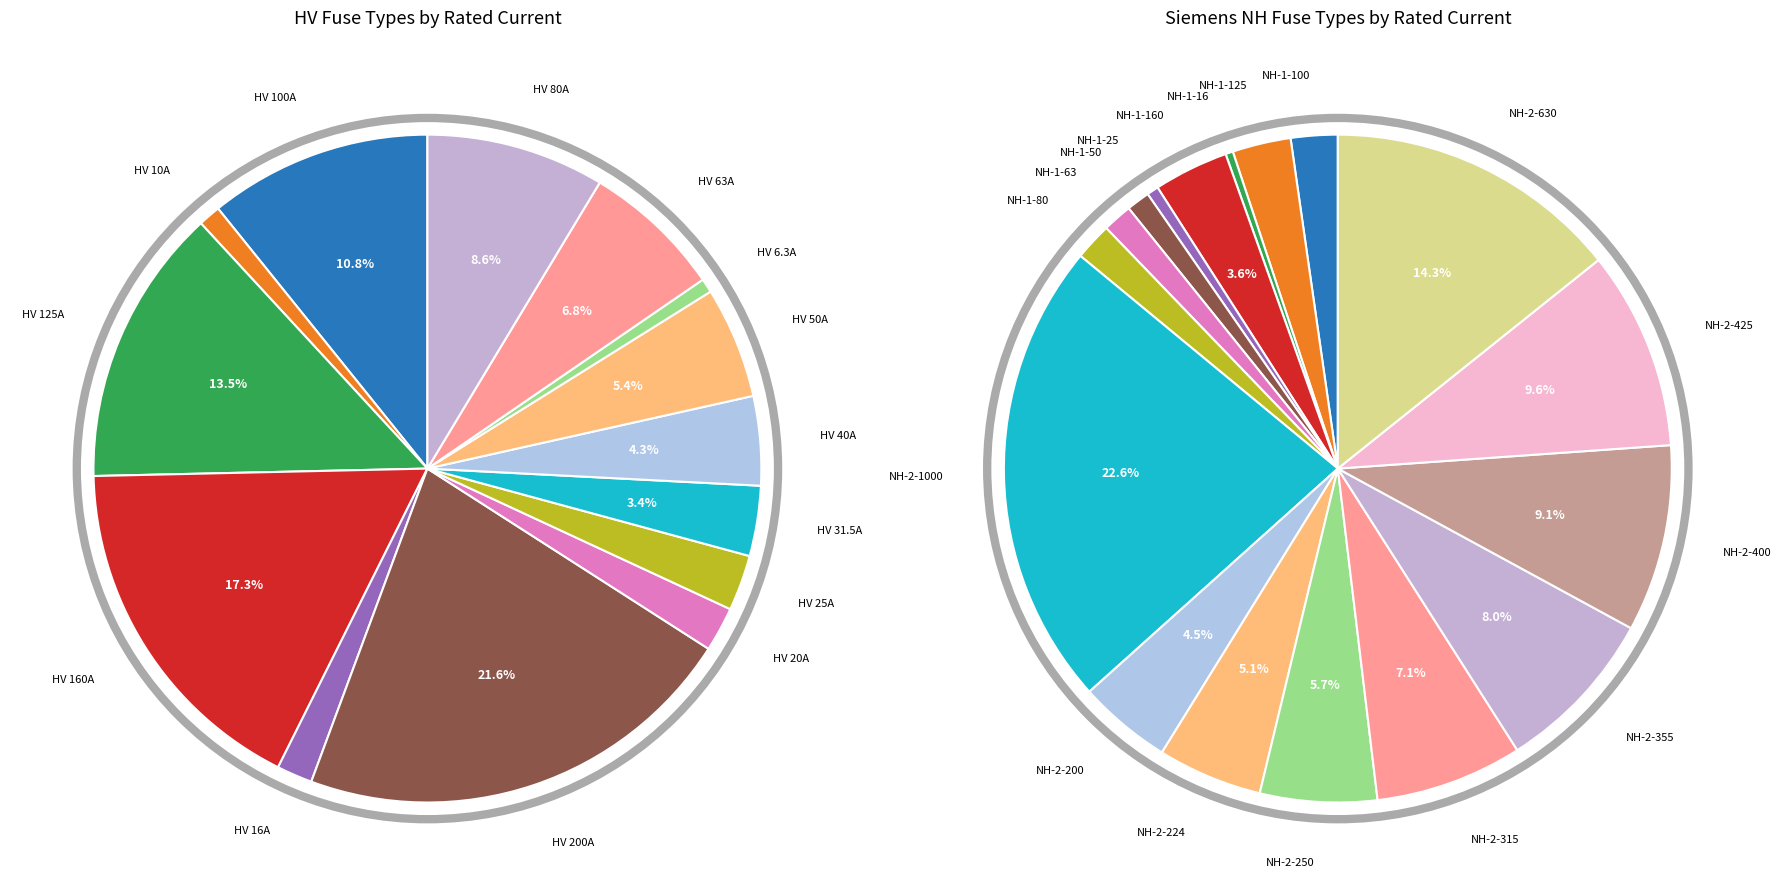

What percentage is the NH-1-80 slice, to the nearest percent?

1%